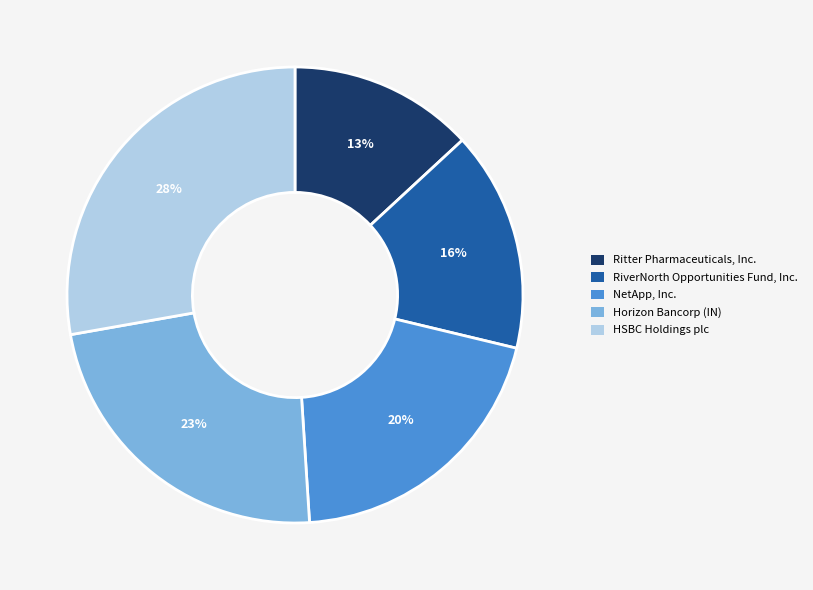

What is the largest slice in the pie chart?

HSBC Holdings plc